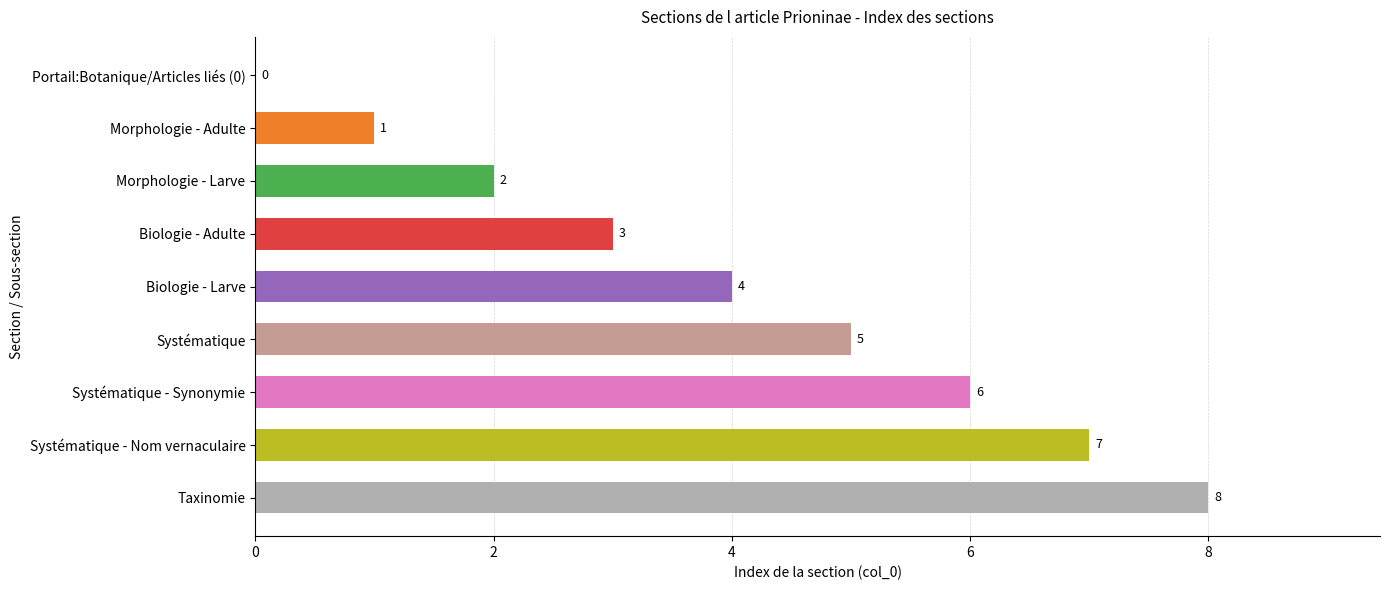

What is the change in value from Morphologie - Larve to Systématique?

+3